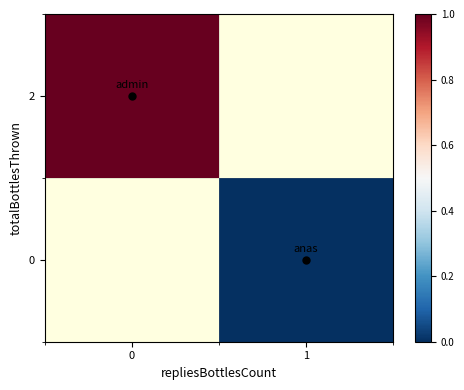

True or false: 2 has a value of 1.4 at 0.

False